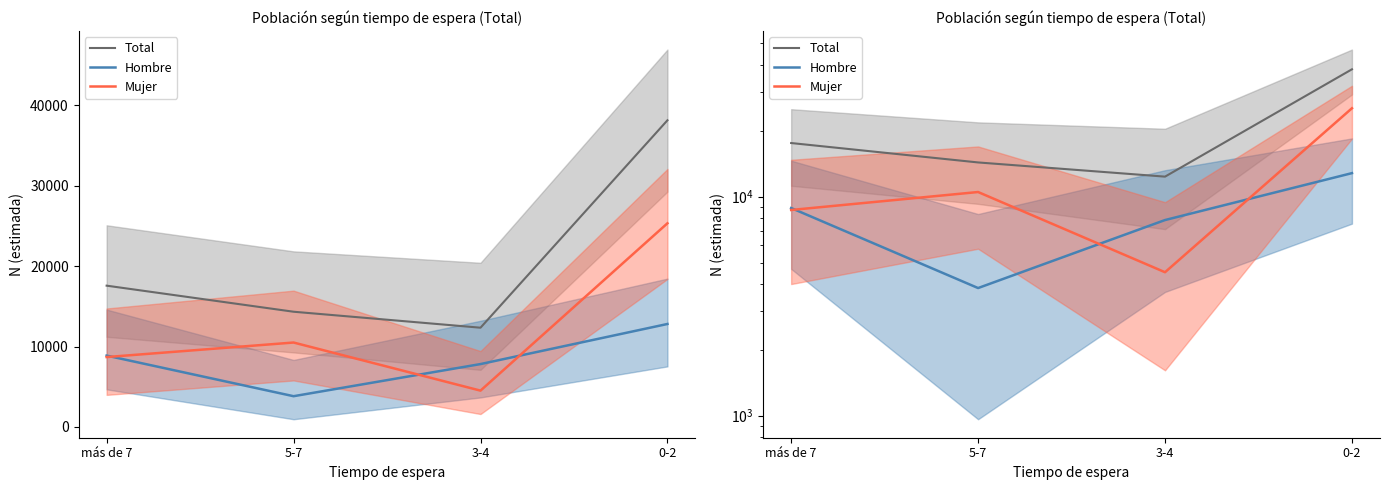

Rank the series by their maximum value, from highest to lowest.

Total, Mujer, Hombre